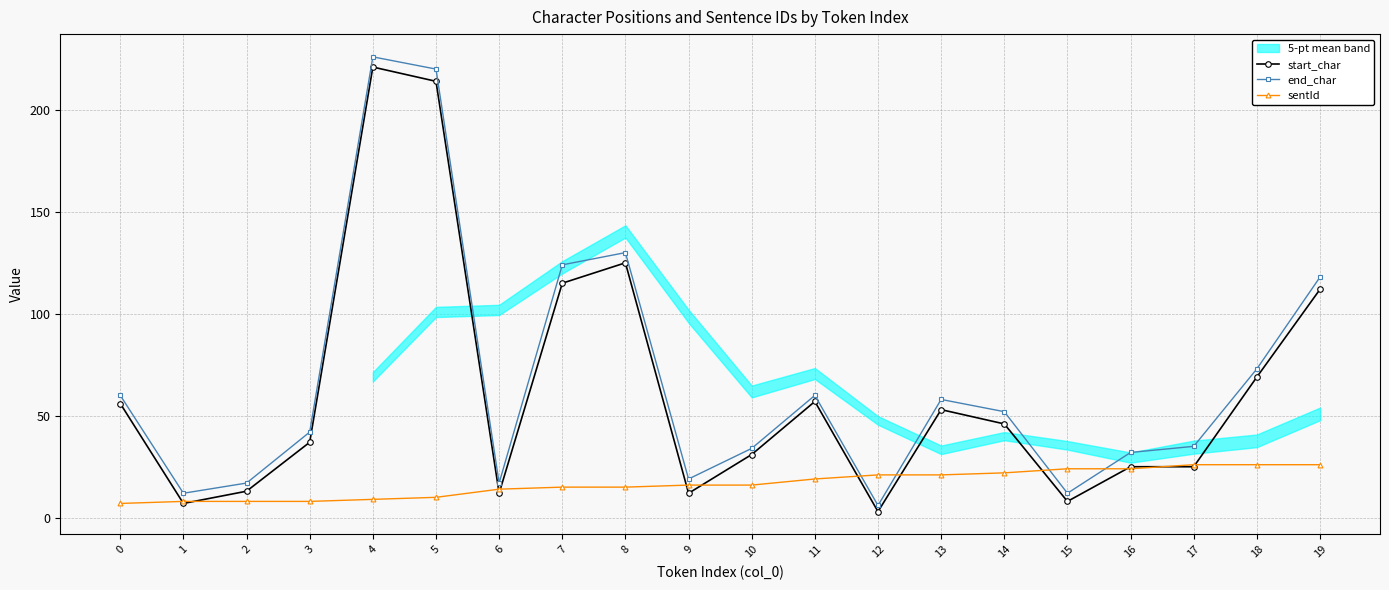

Between 11 and 18, which series saw the biggest shift?

end_char